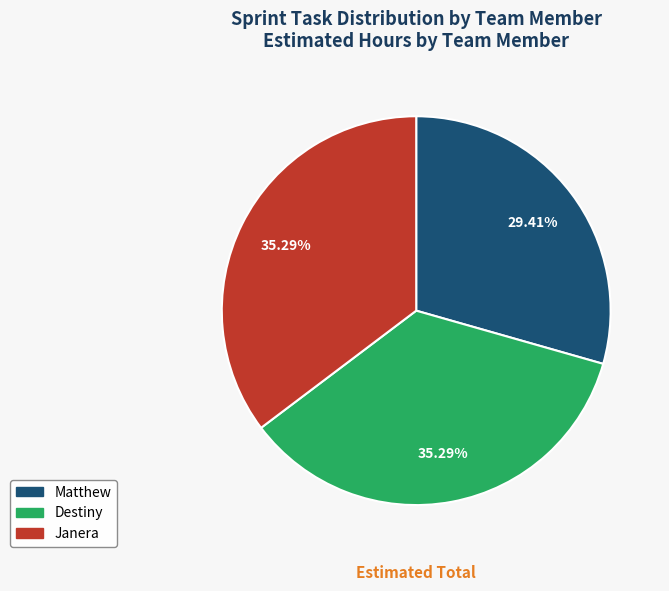

What is the smallest slice in the pie chart?

Matthew